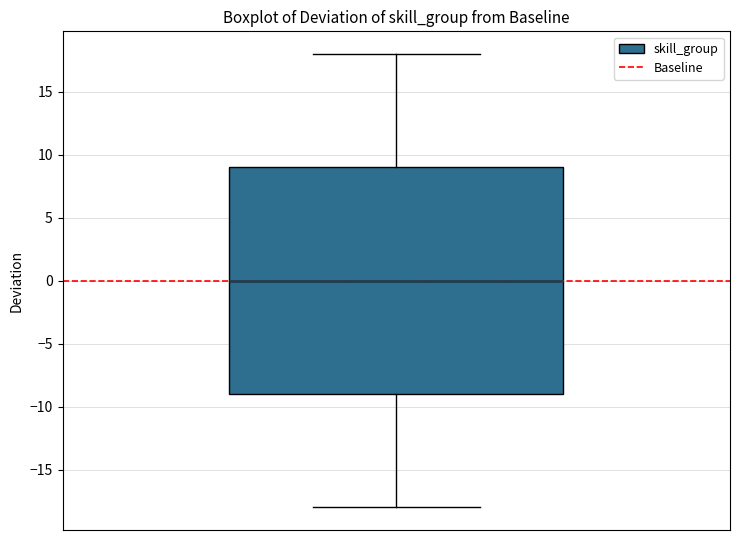

Where is the upper edge of the box on the y-axis? The values are not printed on the chart, so give them approximately, as read against the axis.

9